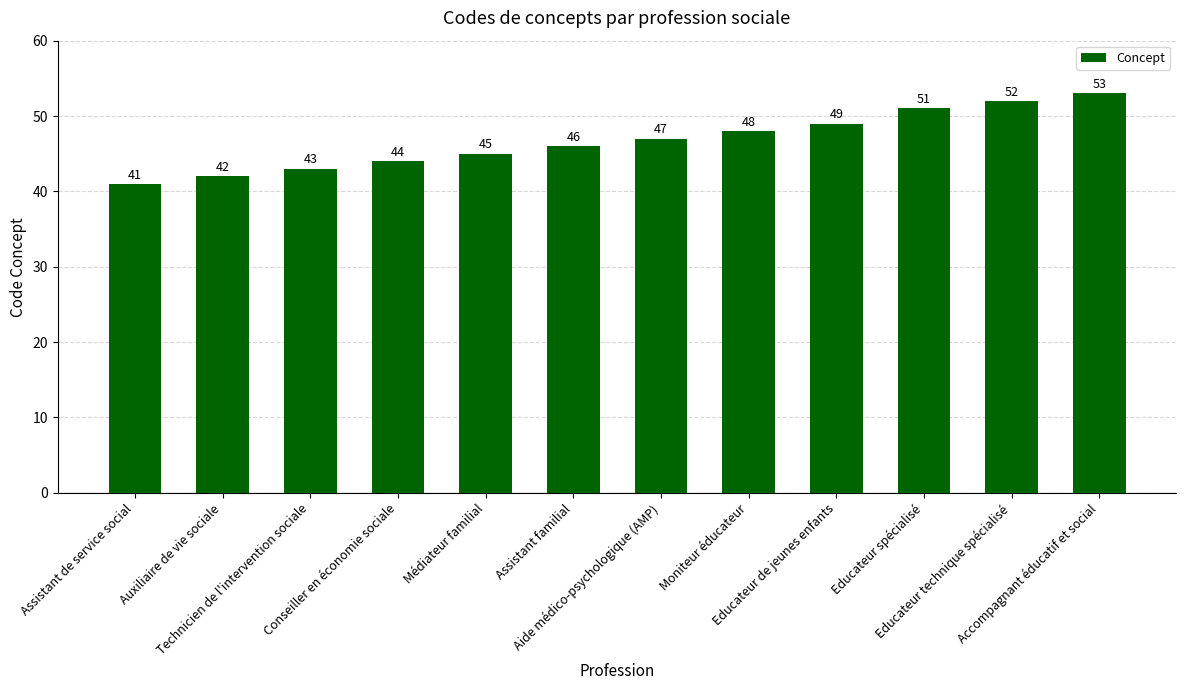

Rank the categories by value from lowest to highest.

Assistant de service social, Auxiliaire de vie sociale, Technicien de l'intervention sociale, Conseiller en économie sociale, Médiateur familial, Assistant familial, Aide médico-psychologique (AMP), Moniteur éducateur, Educateur de jeunes enfants, Educateur spécialisé, Educateur technique spécialisé, Accompagnant éducatif et social